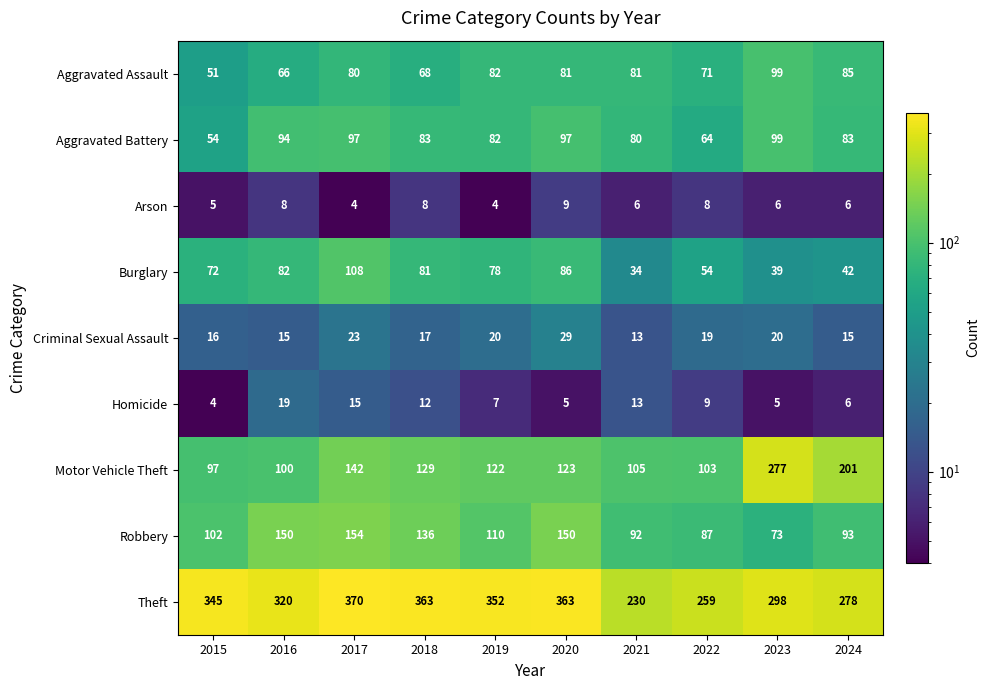

What is the total value across all series at 2024?

809